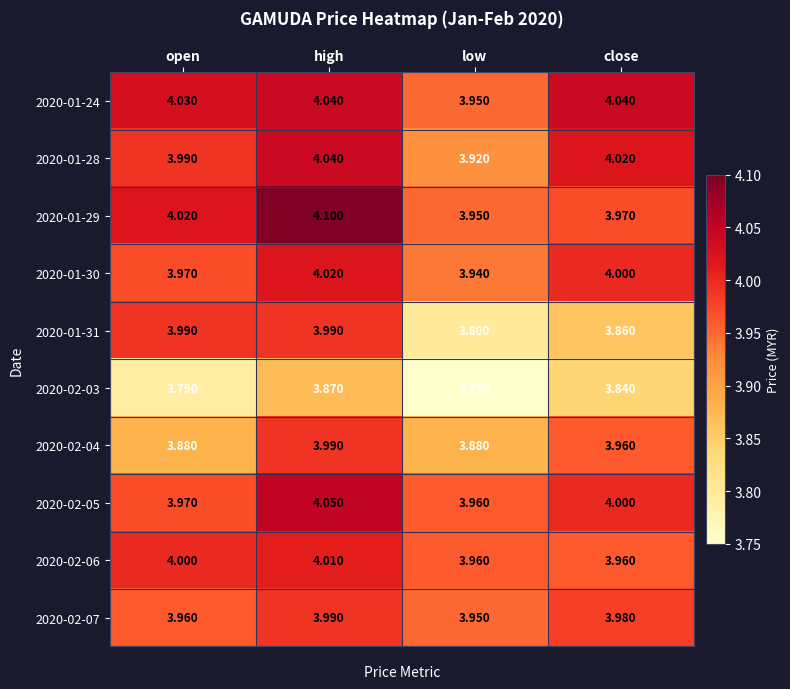

Which category has the lowest value in the 2020-01-28 series?

low